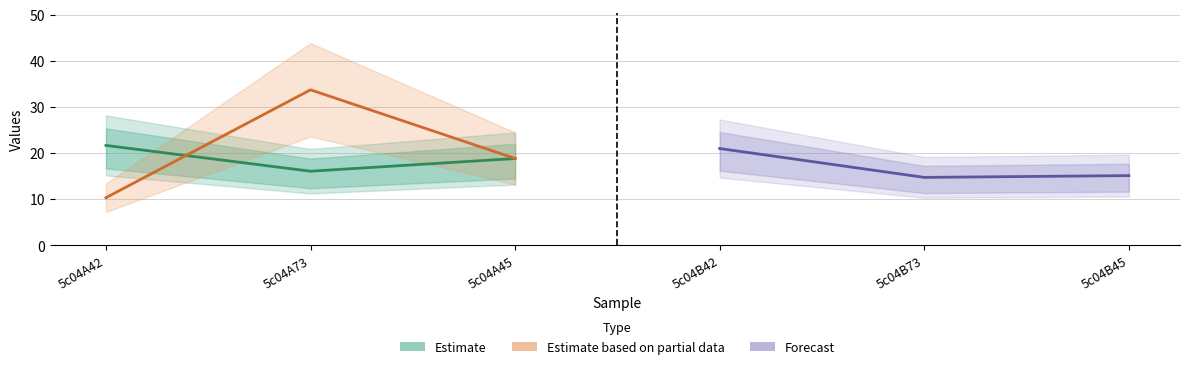

True or false: Estimate based on partial data has a value of 10.6 at 5c04A45.

False